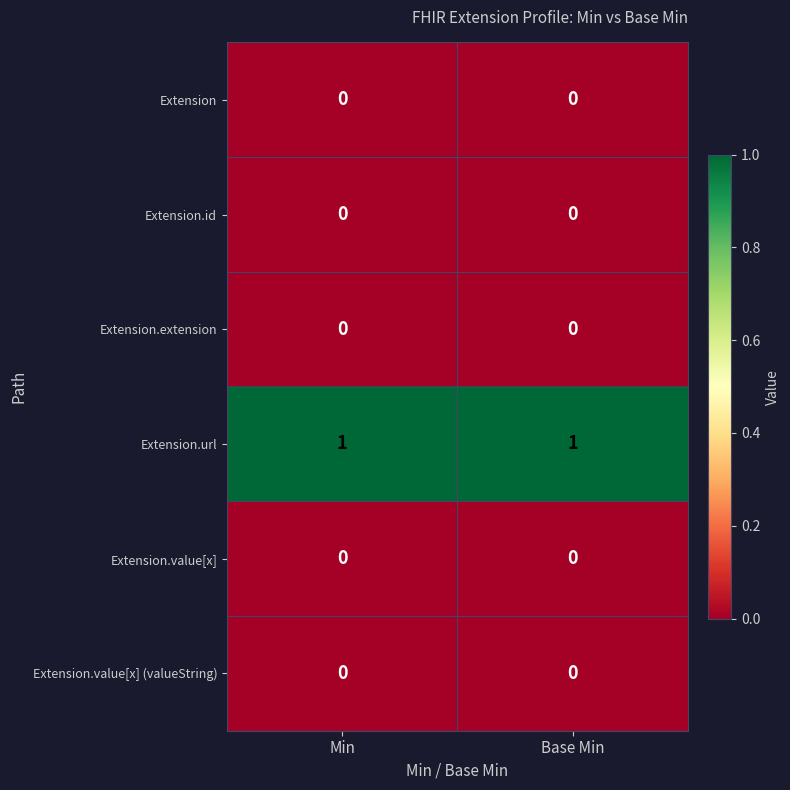

Which series has the largest total across all categories?

Extension.url